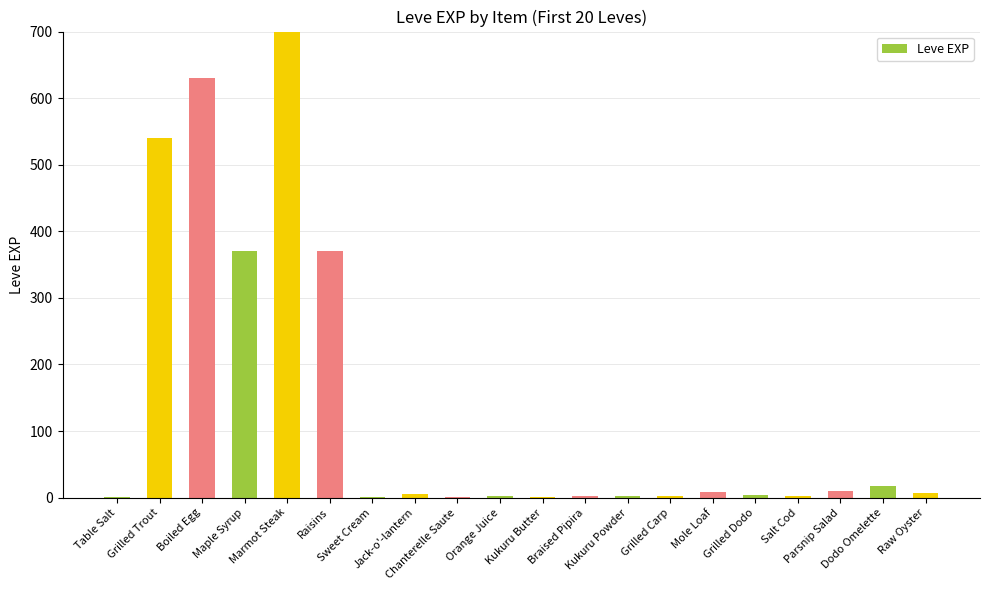

How many categories are shown in the chart?

20